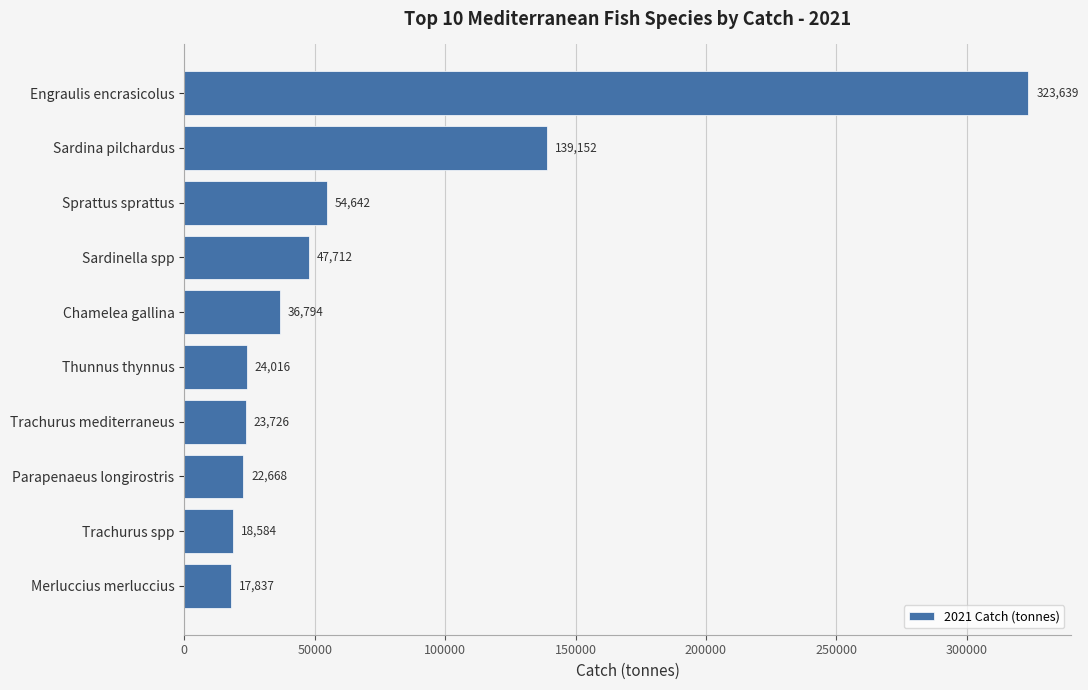

Which category has the highest value across all series?

Engraulis encrasicolus